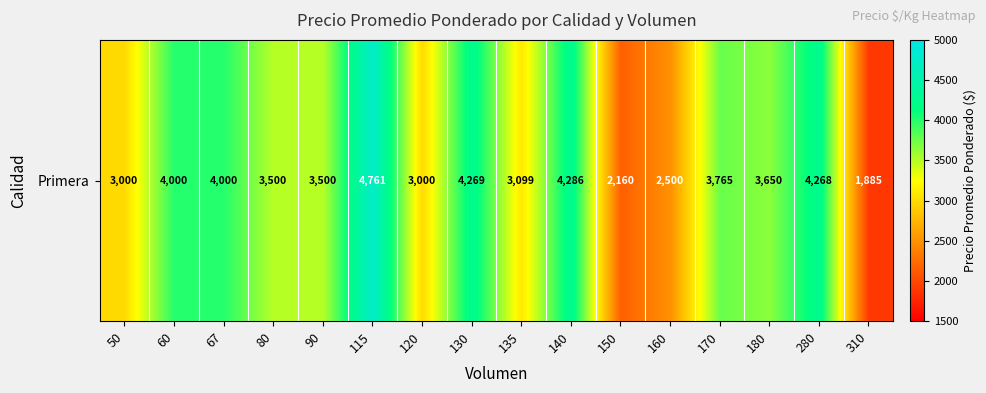

True or false: the data shows 5934 at 180.

False